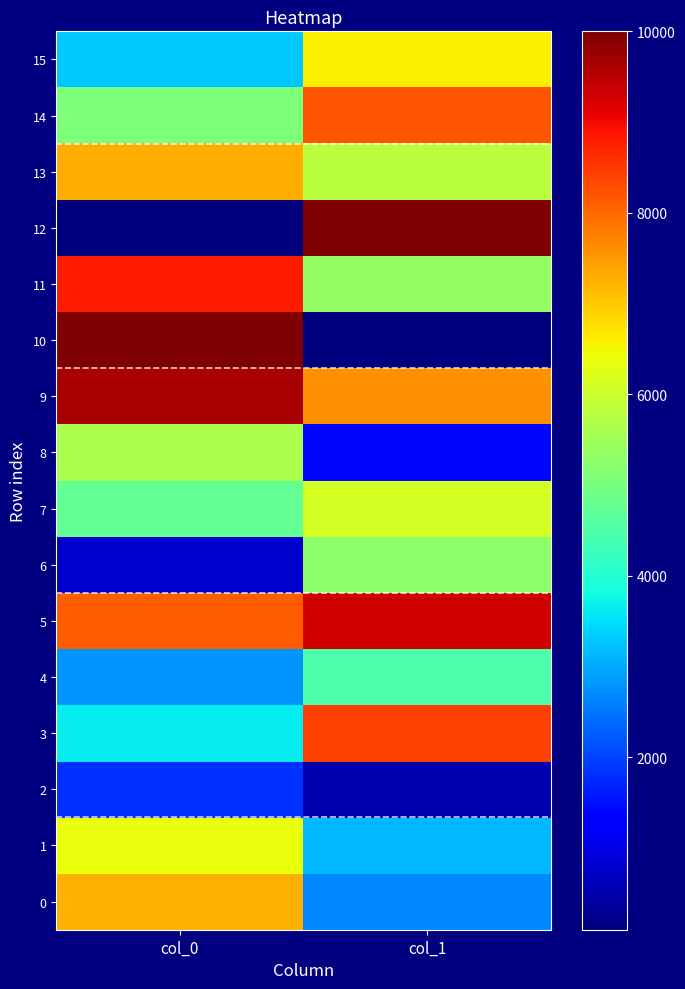

Which series changed the most between col_0 and col_1?

10